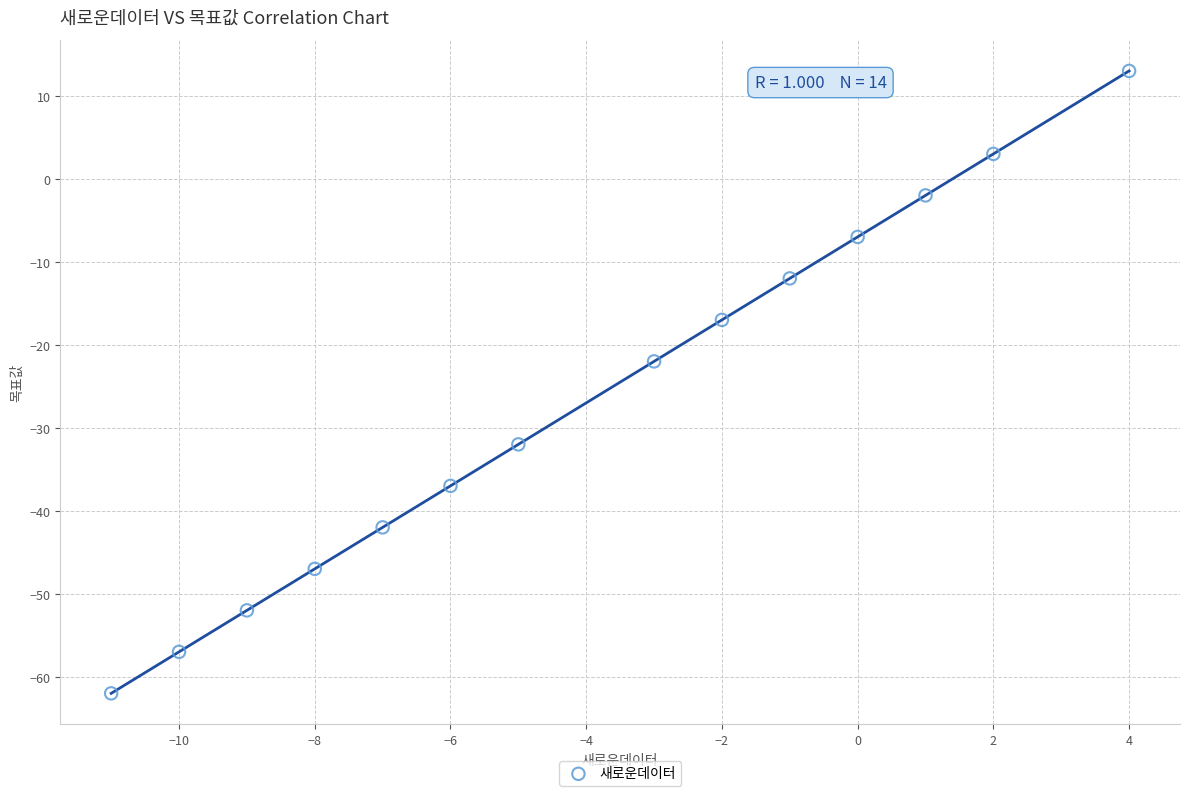

What is the range of Y values (max minus min)?

75